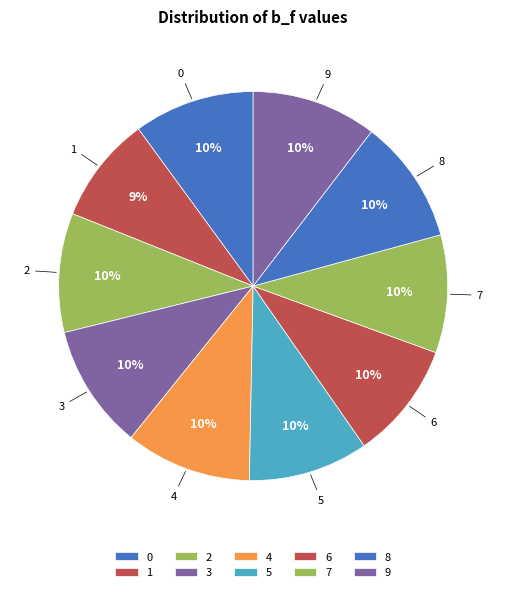

To the nearest percent, what is the average slice percentage?

10%